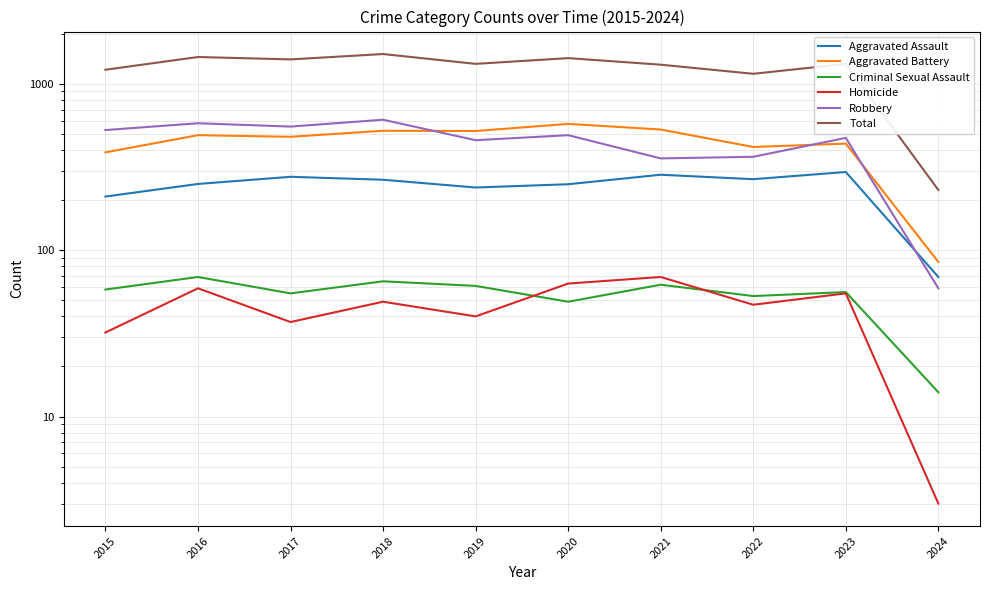

Is it true that Total equals 1317 at 2019?

True